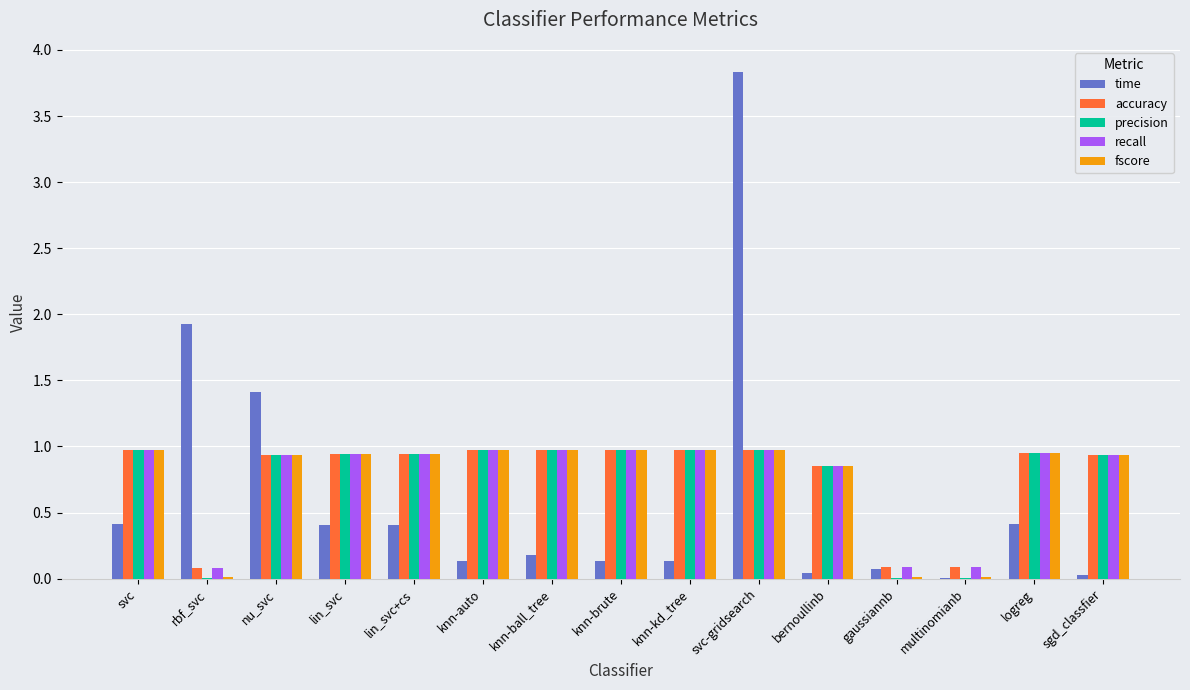

At which category is the sum across all series the highest?

svc-gridsearch